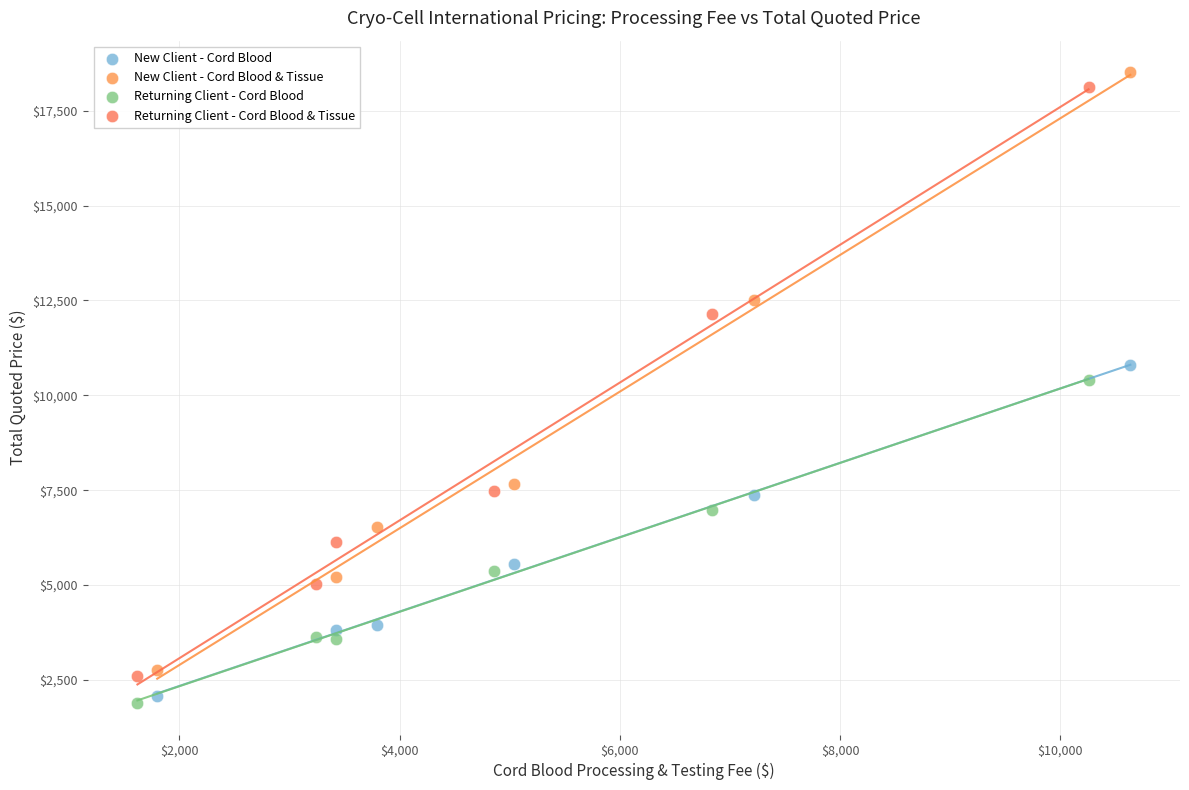

Which series has the largest Y range (max minus min)?

New Client - Cord Blood & Tissue